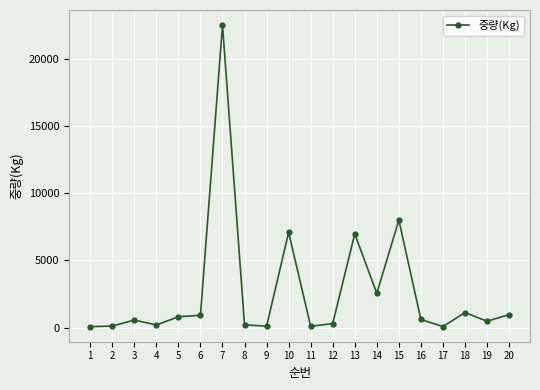

At which label is the value closest to 11287?

15